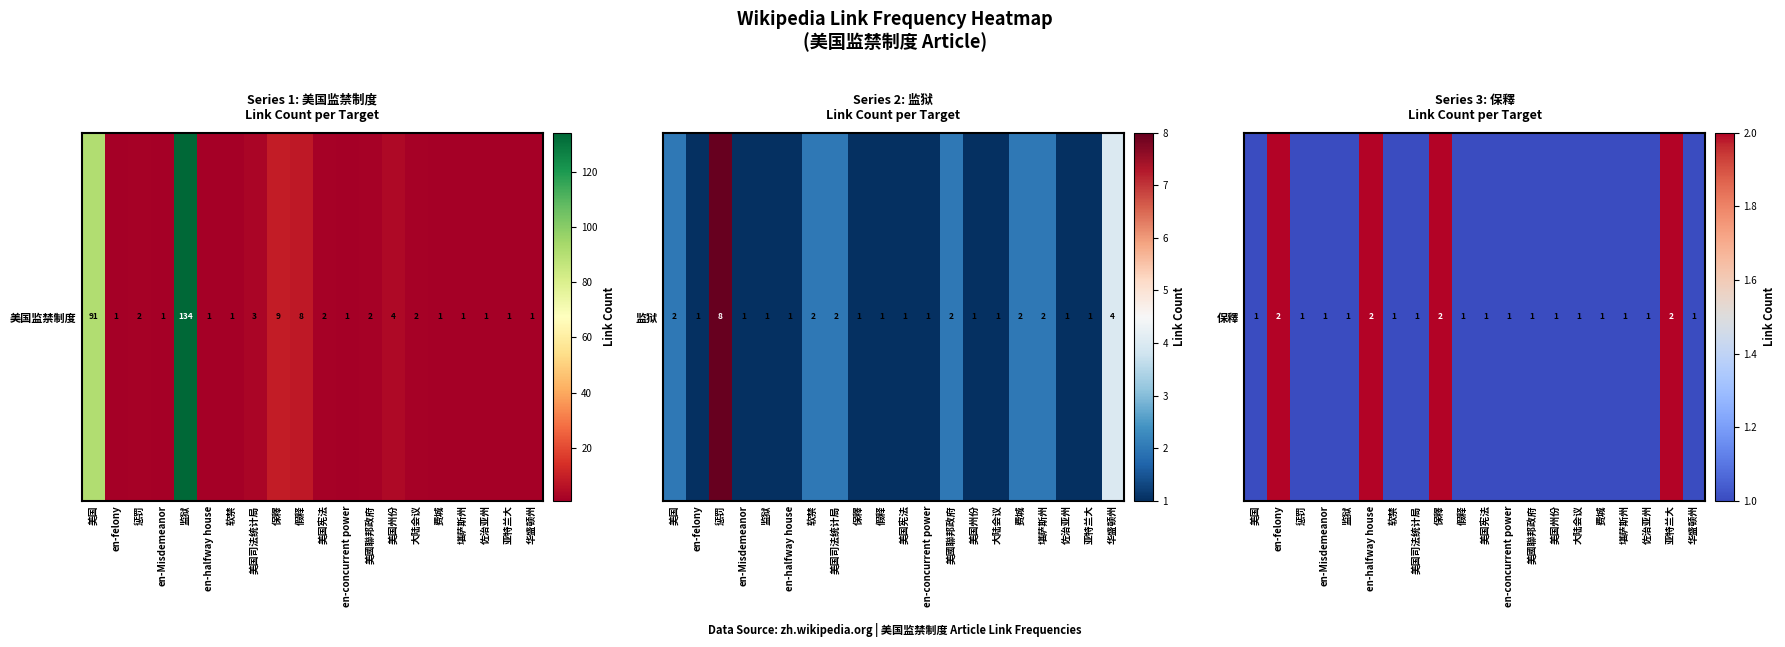

Approximately how many times larger is the value at 软禁 compared to 美国州份?

1.0